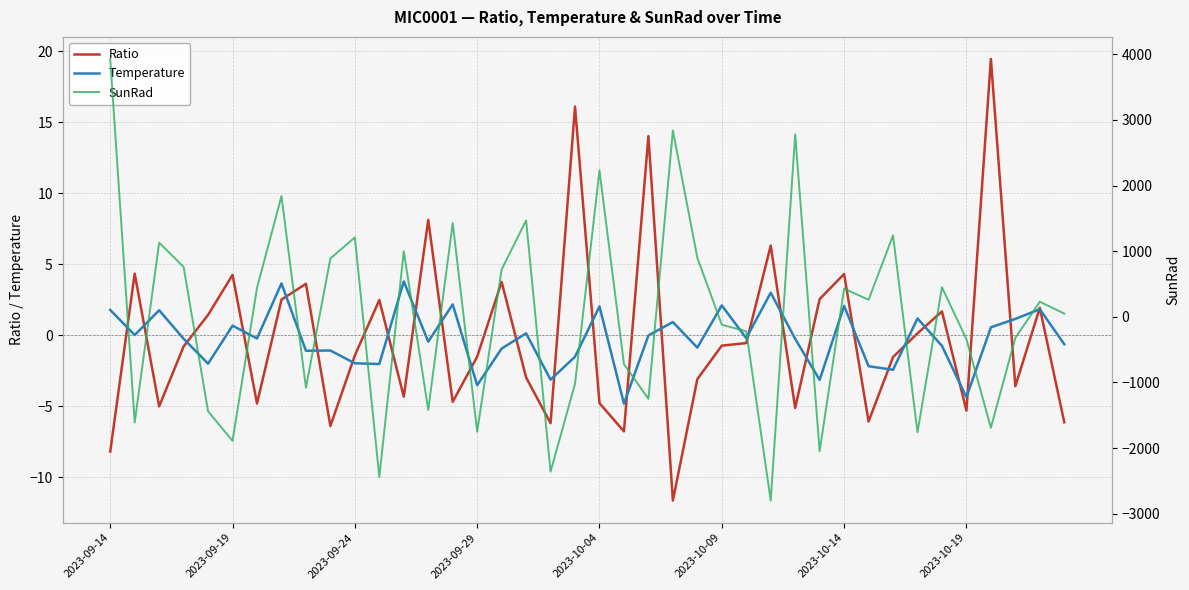

What are all the series names shown in the legend?

Ratio, Temperature, SunRad